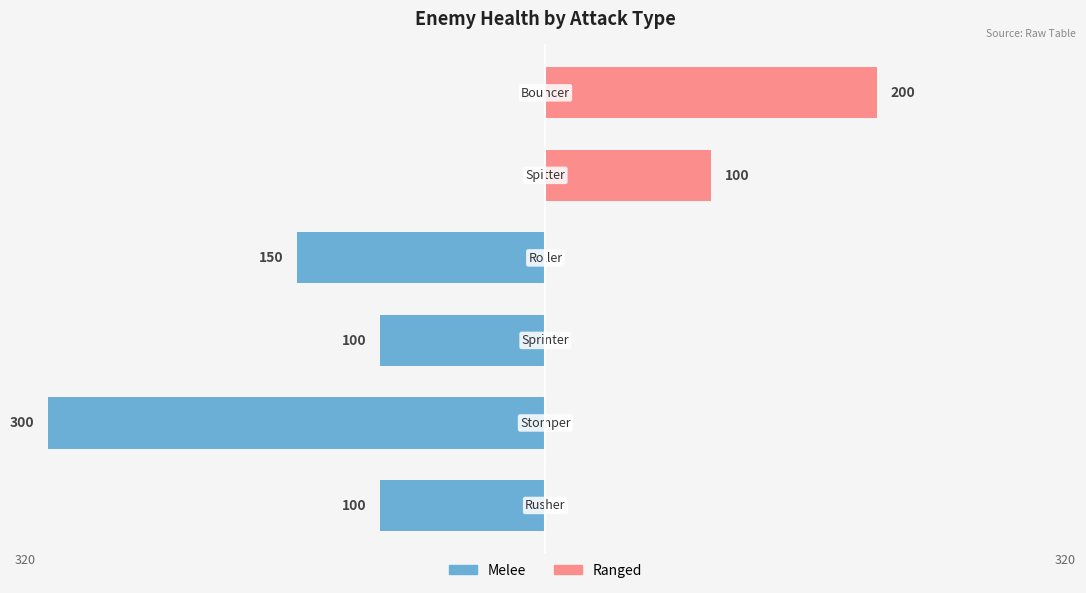

What are all the series names shown in the legend?

Melee, Ranged